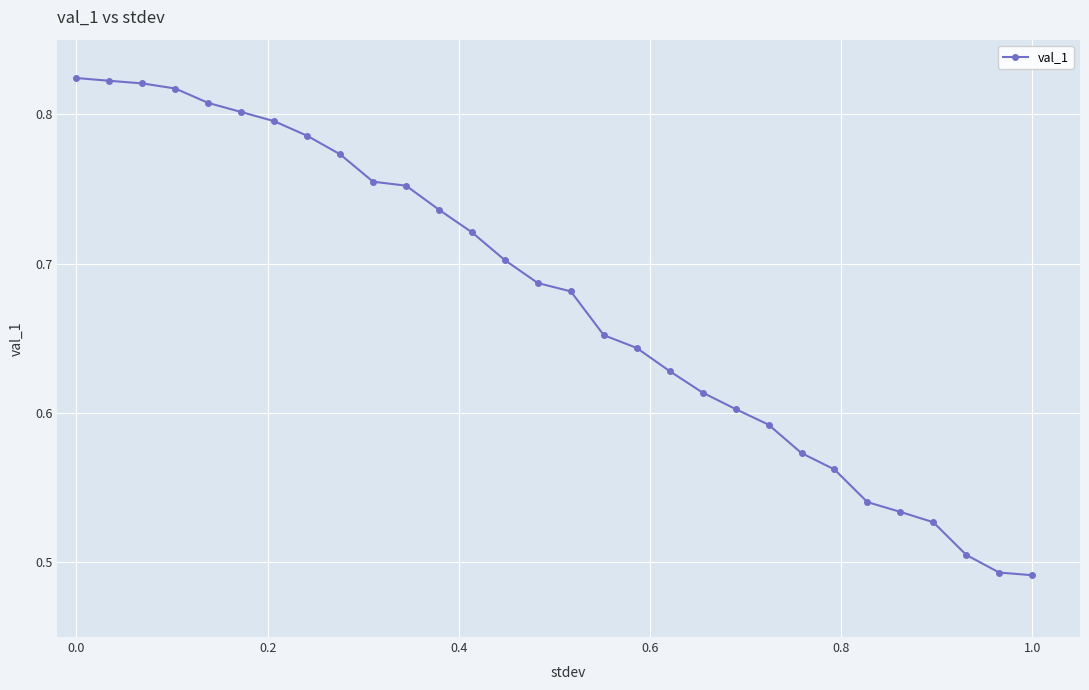

How many distinct data groups are displayed?

1